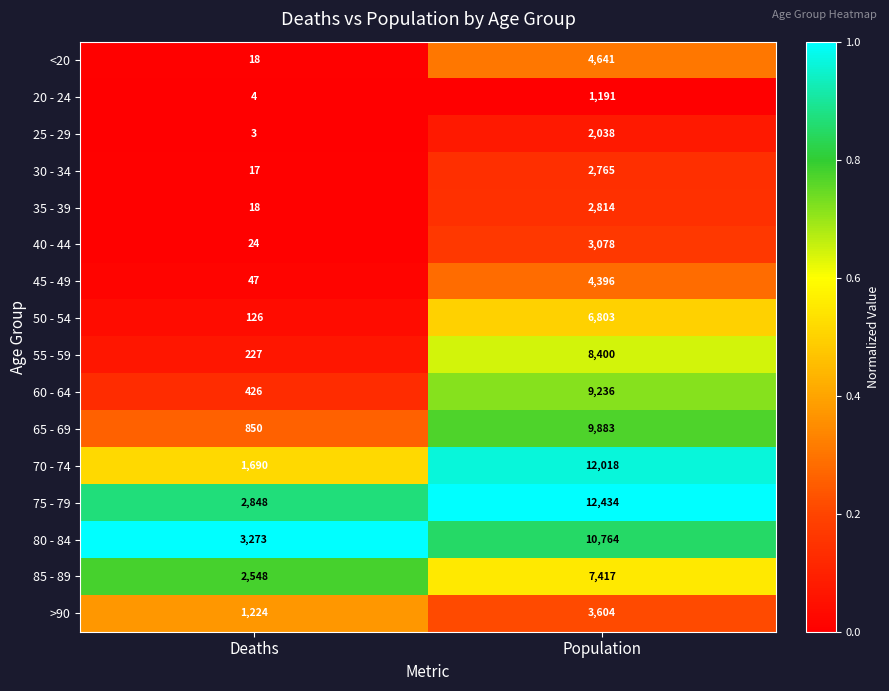

What is the sum of all >90 values?

4828